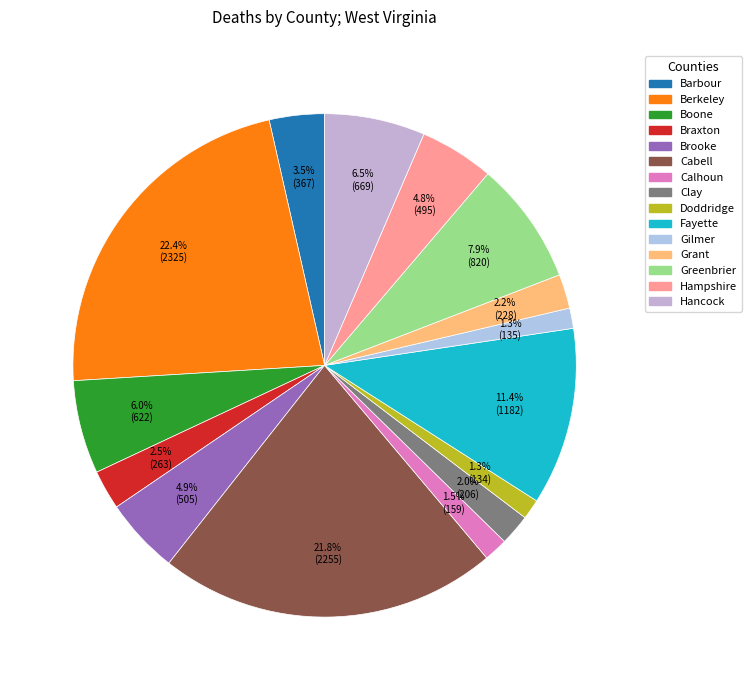

What percentage is the Greenbrier slice, to the nearest percent?

8%